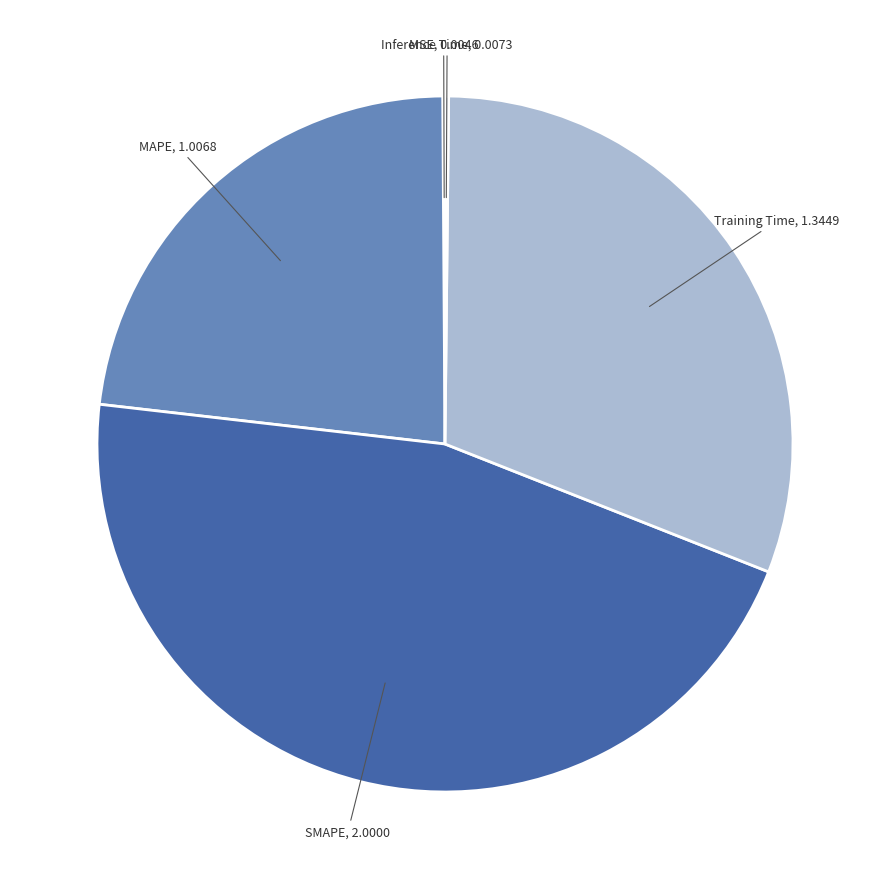

Rank the categories by value from highest to lowest.

SMAPE, Training Time, MAPE, Inference Time, MSE